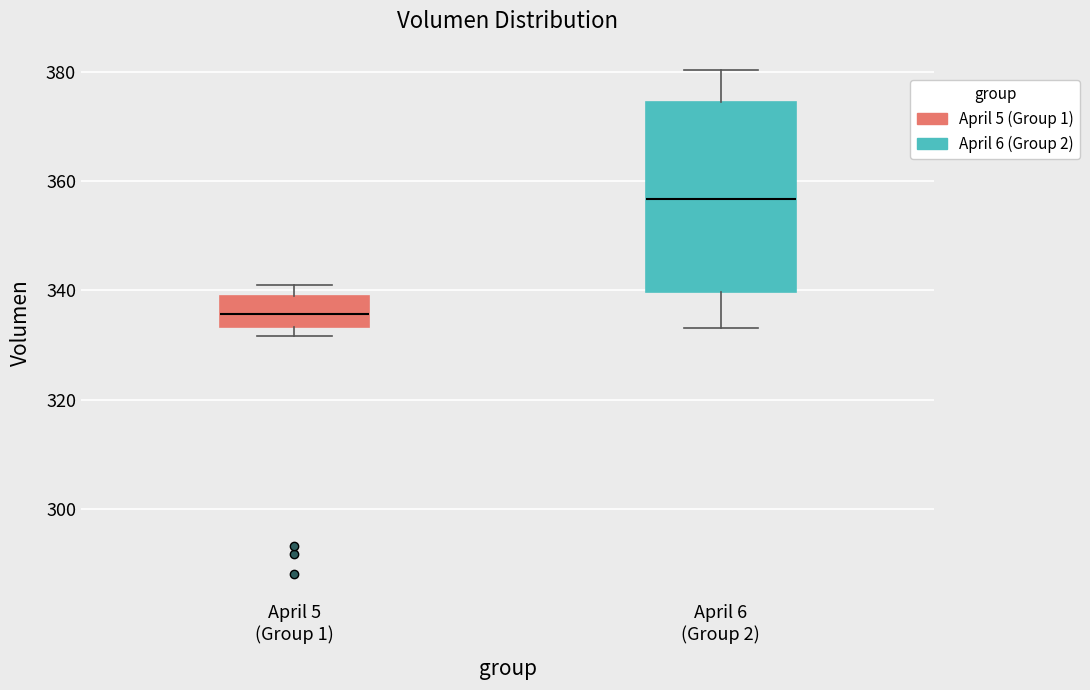

Reading left to right, transcribe this box plot: for each box, give where its median line is, the range the box spans, and where its two whiskers end, as read against the y-axis. The values are not printed on the chart, so give them approximately, as read against the axis.

April 5 (Group 1): median 336, box 334 to 340, whiskers 332 to 342
April 6 (Group 2): median 356, box 340 to 374, whiskers 334 to 380